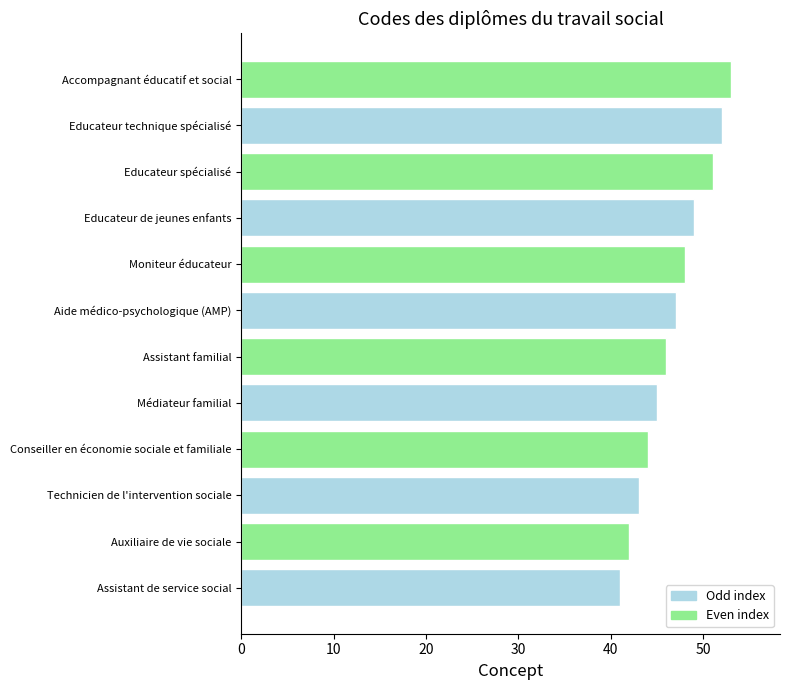

Which has a higher value, Technicien de l'intervention sociale or Educateur de jeunes enfants?

Educateur de jeunes enfants